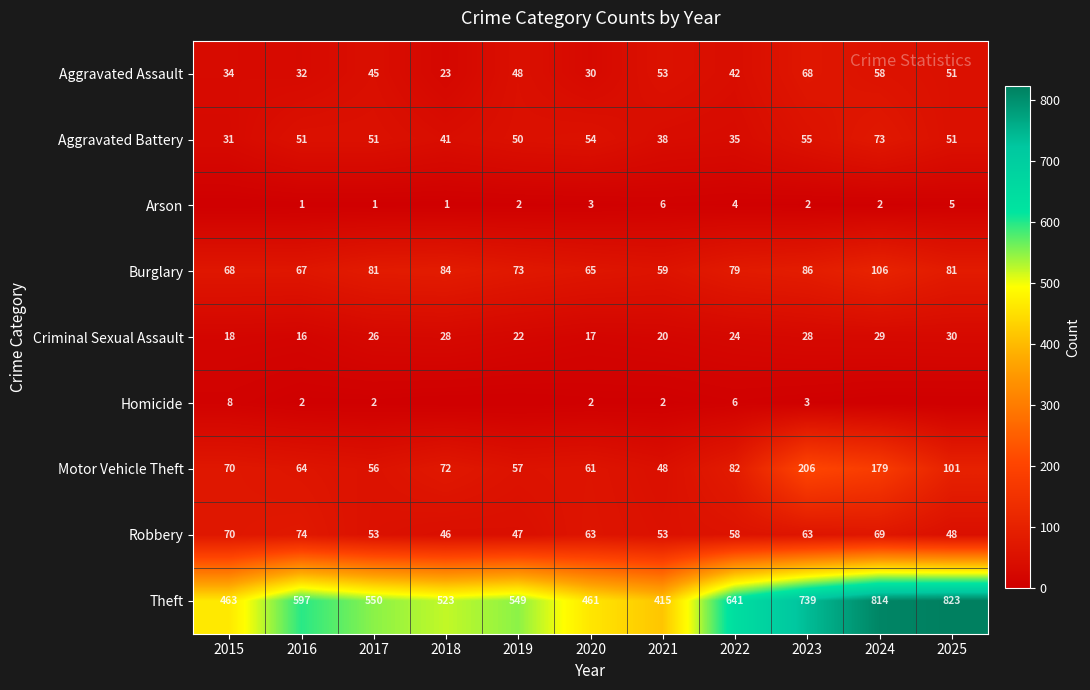

What is the minimum value for Criminal Sexual Assault?

16